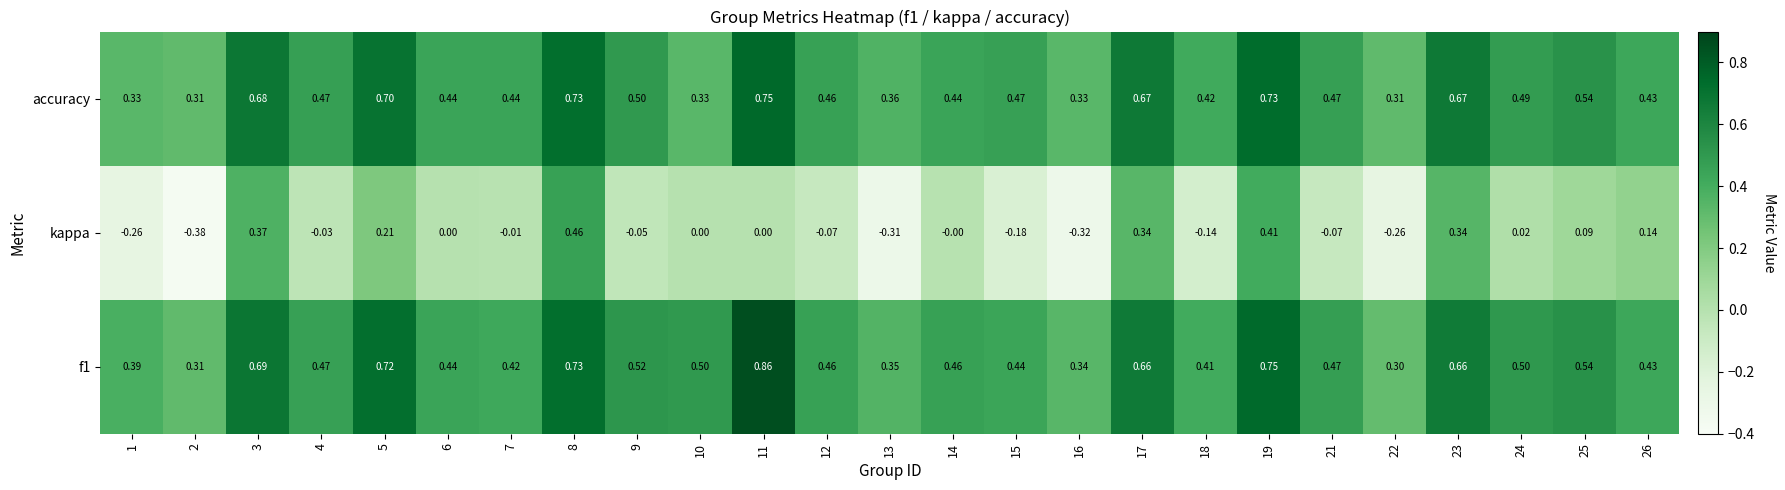

Which series has the largest total across all categories?

f1